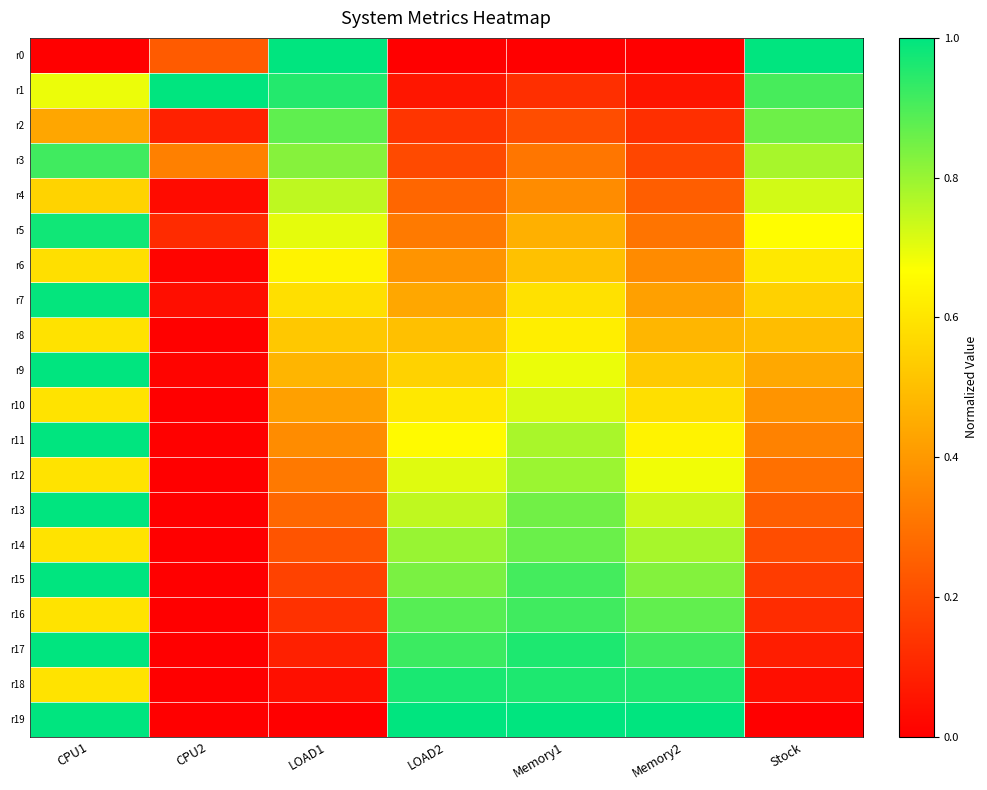

What is the difference between the highest and lowest values at Memory2?

1.0